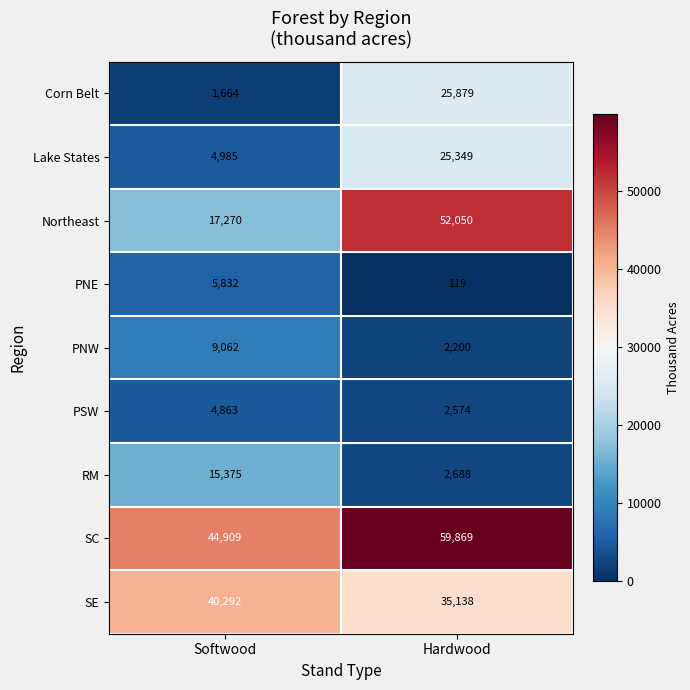

Which category has the highest value across all series?

Hardwood